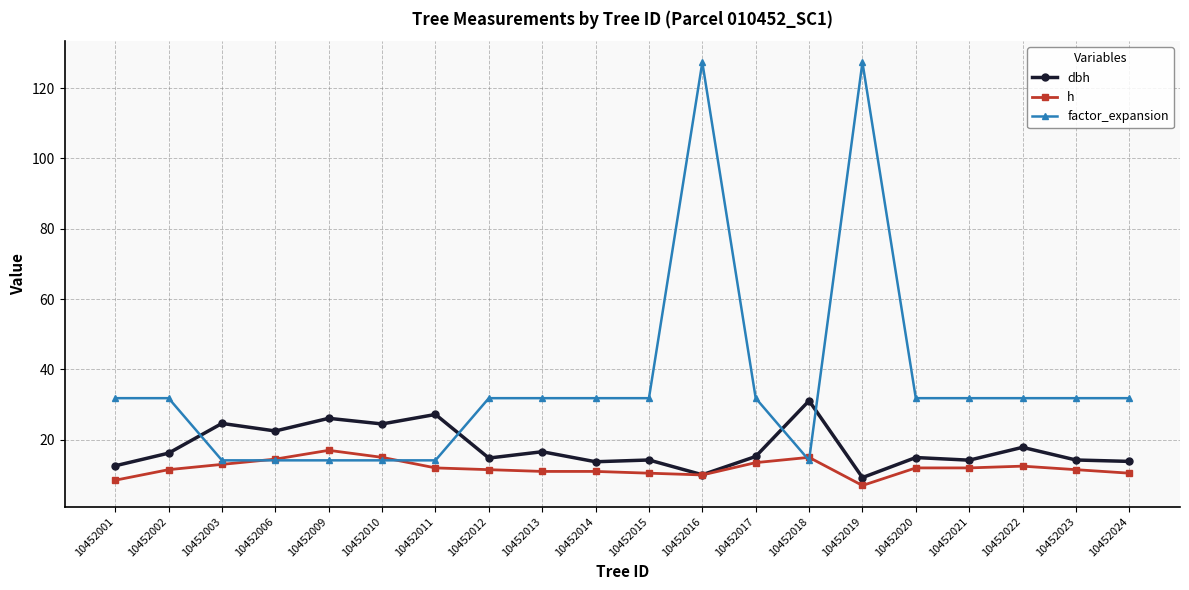

True or false: factor_expansion has a value of 48.5 at 10452013.

False